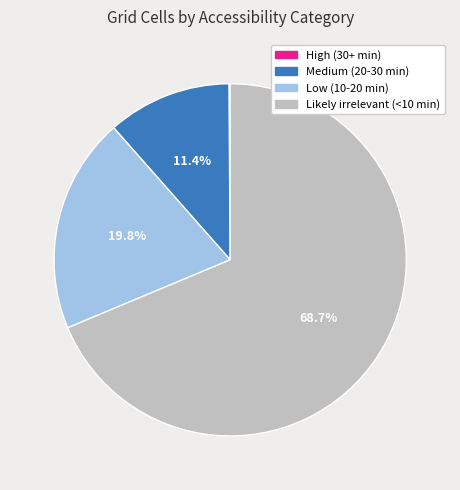

Combined, what portion of the pie is Medium (20-30 min) and Low (10-20 min)?

31.2%